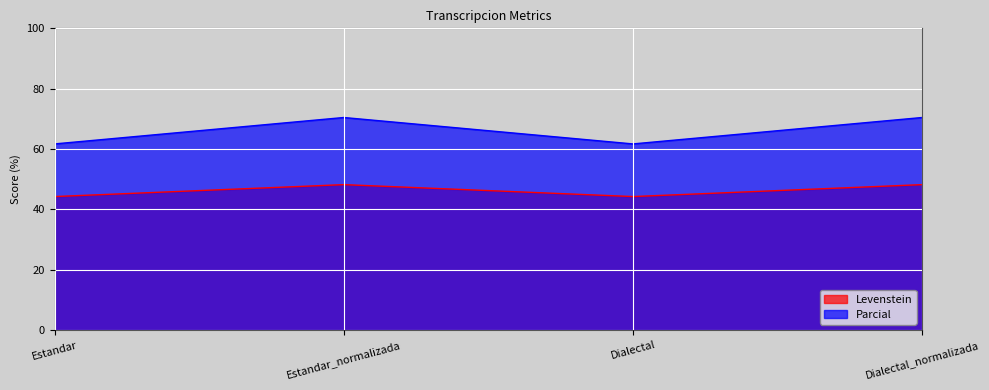

The value of Levenstein at Estandar is 19.6. True or false?

False